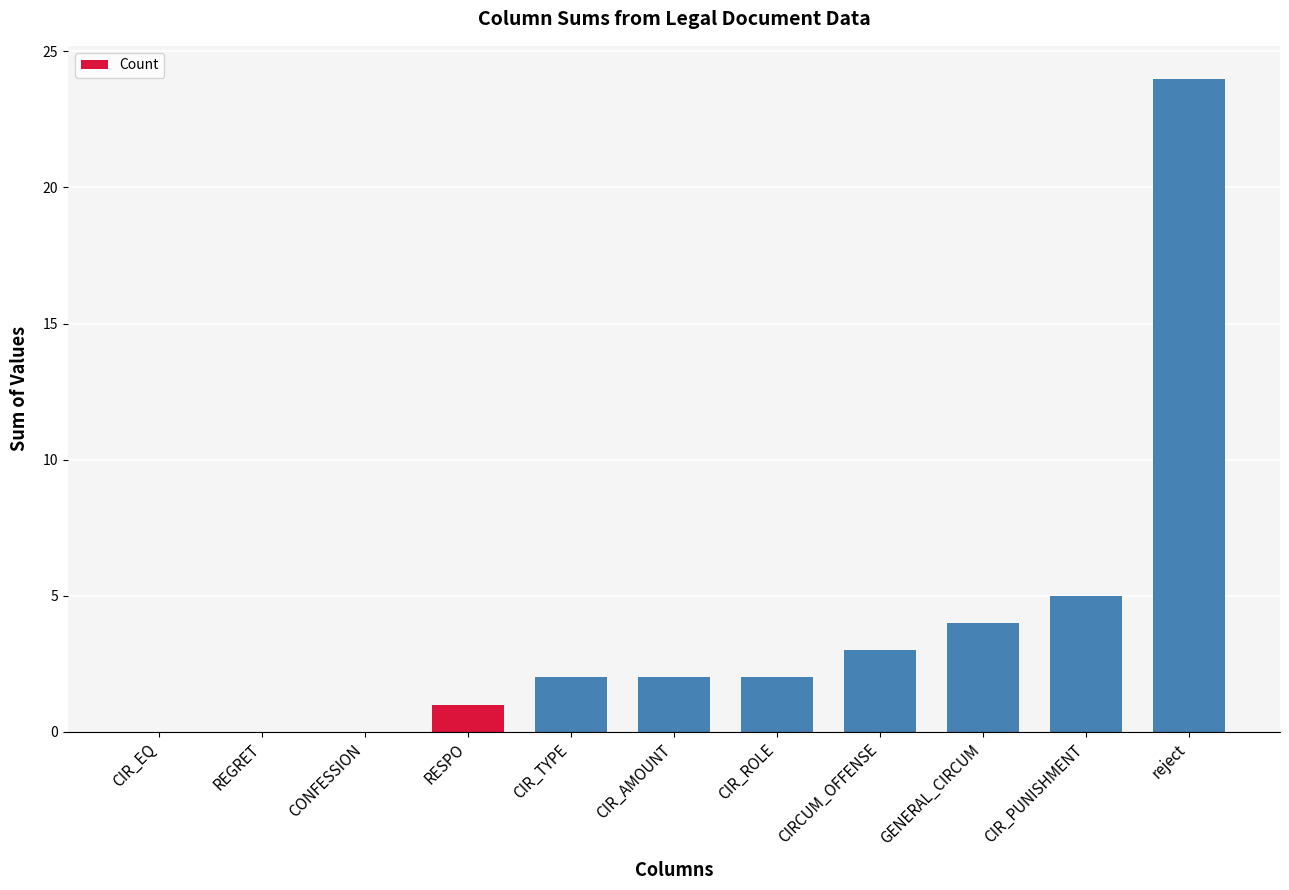

The chart shows a value of 3 at CIR_PUNISHMENT. True or false?

False